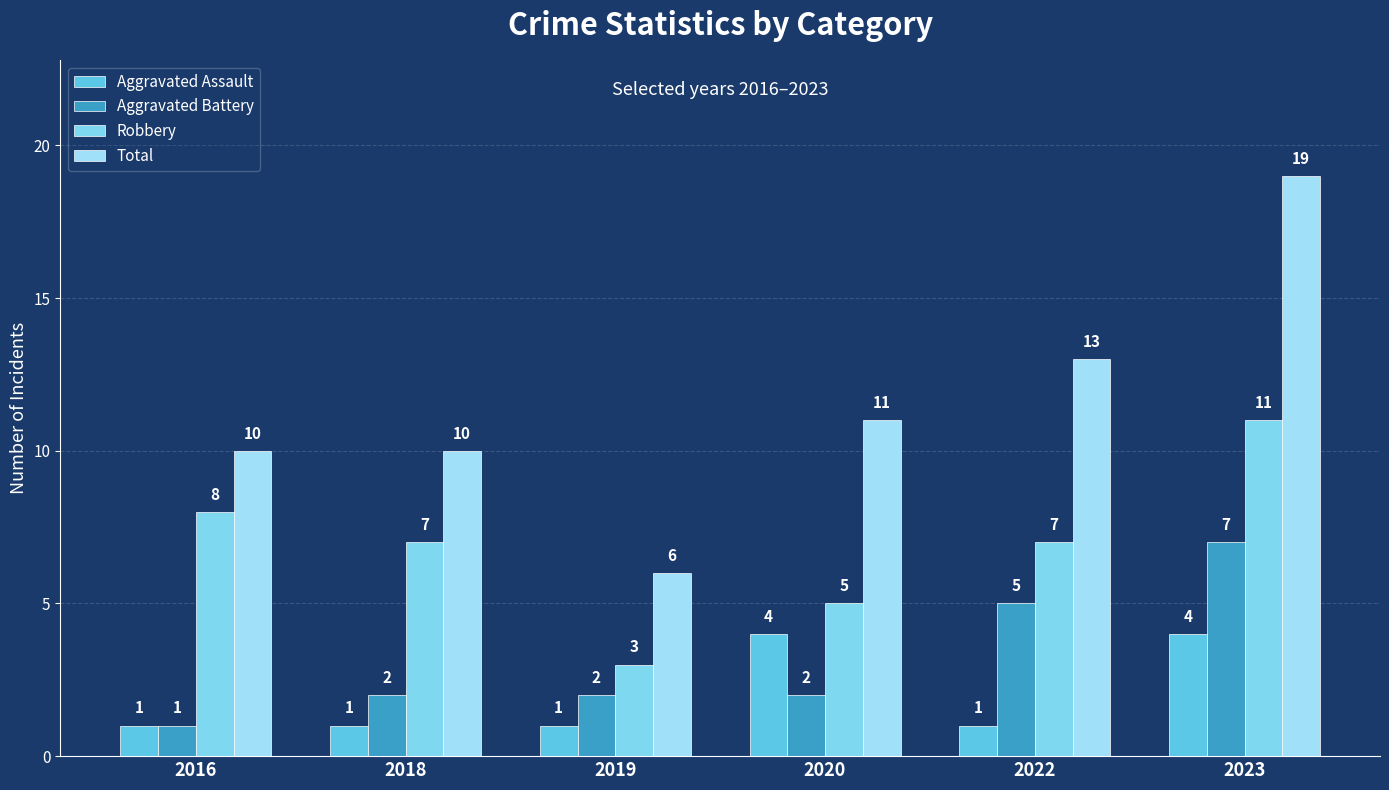

How many data points does each series have?

6